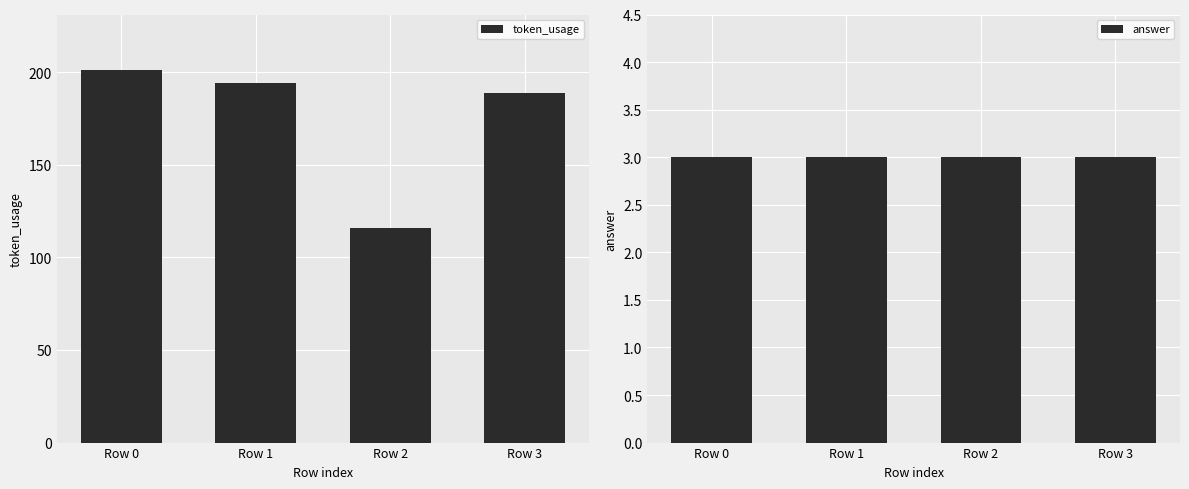

At how many categories does at least one series exceed 70?

4